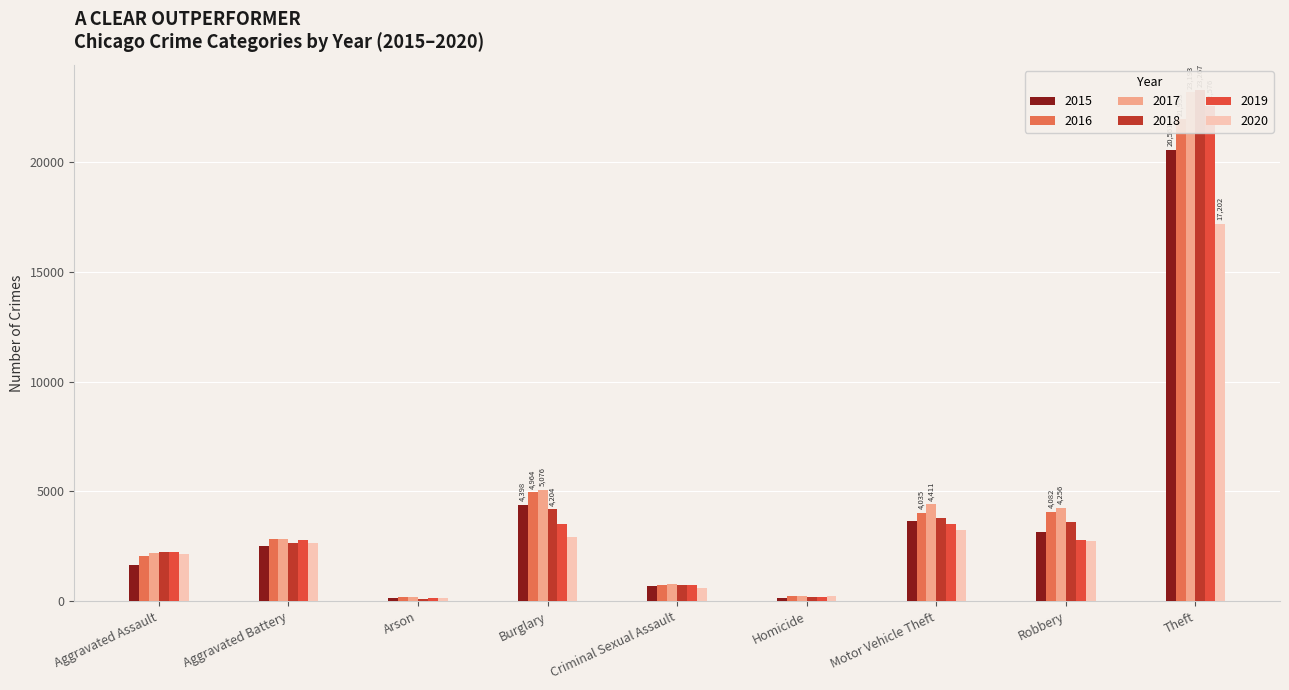

What is the difference between the maximum and second lowest values in the 2019 series?

22394